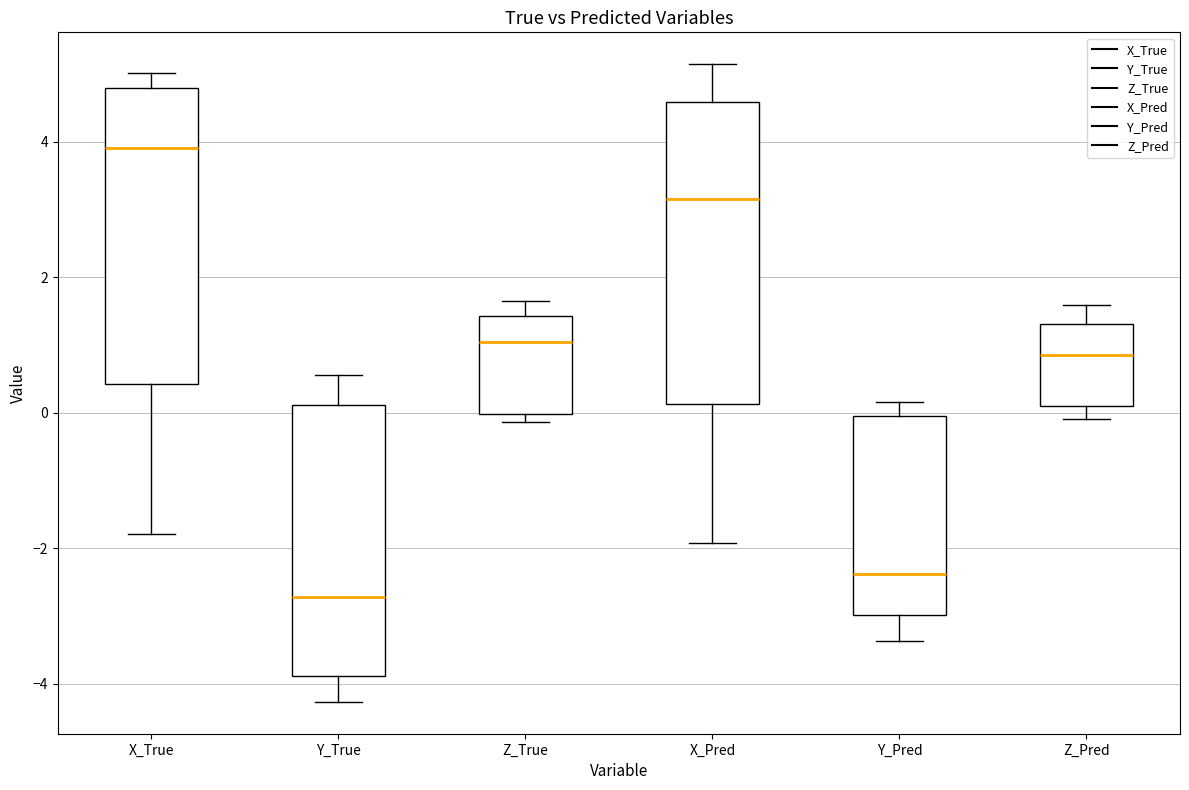

Where does the upper whisker of the box for Z_True end on the y-axis? The values are not printed on the chart, so give them approximately, as read against the axis.

1.6